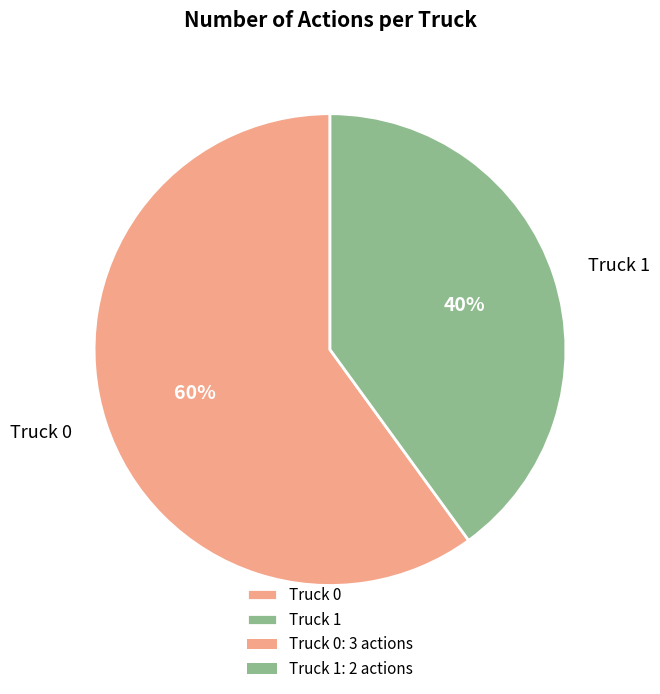

What is the smallest slice in the pie chart?

Truck 1